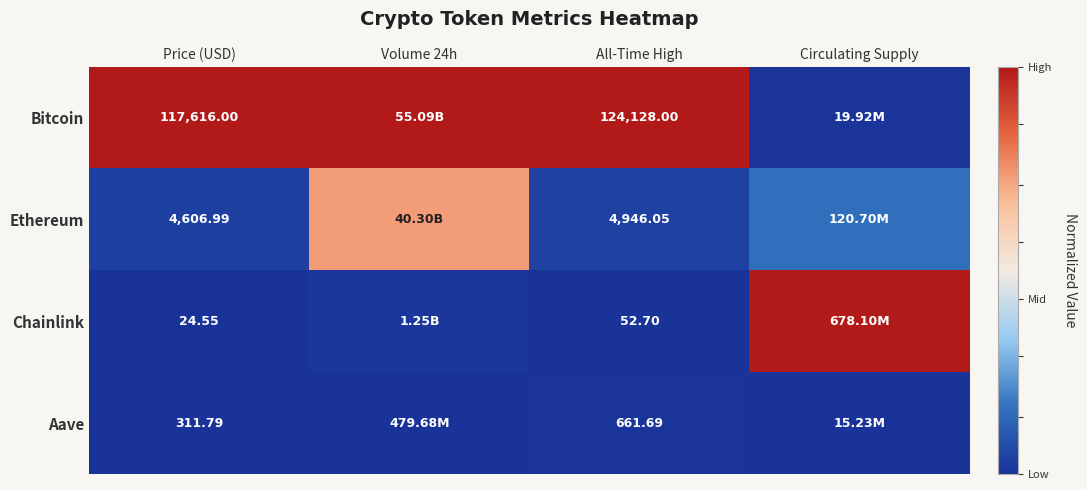

Between Circulating Supply and All-Time High, which is larger?

All-Time High